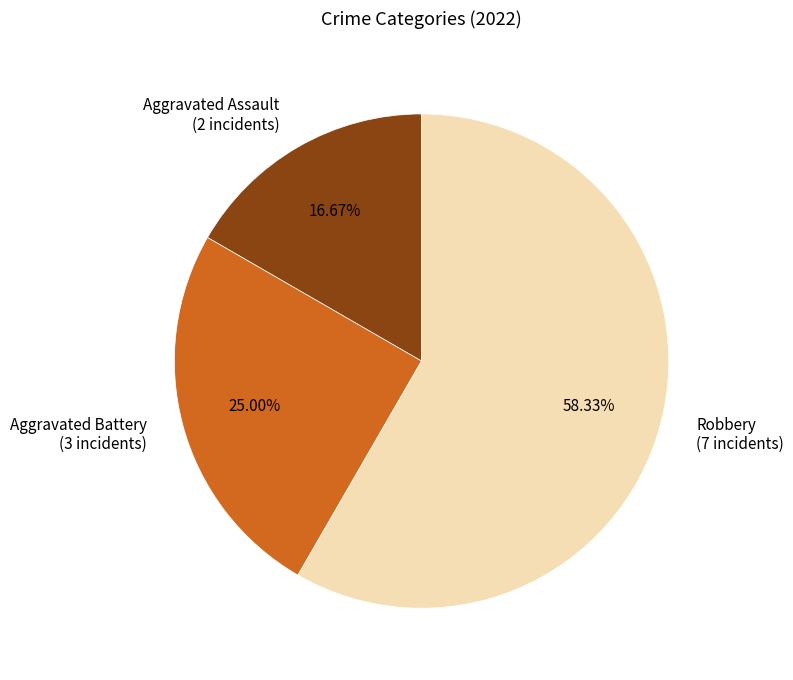

Between Robbery (7 incidents) and Aggravated Assault (2 incidents), which is larger?

Robbery (7 incidents)